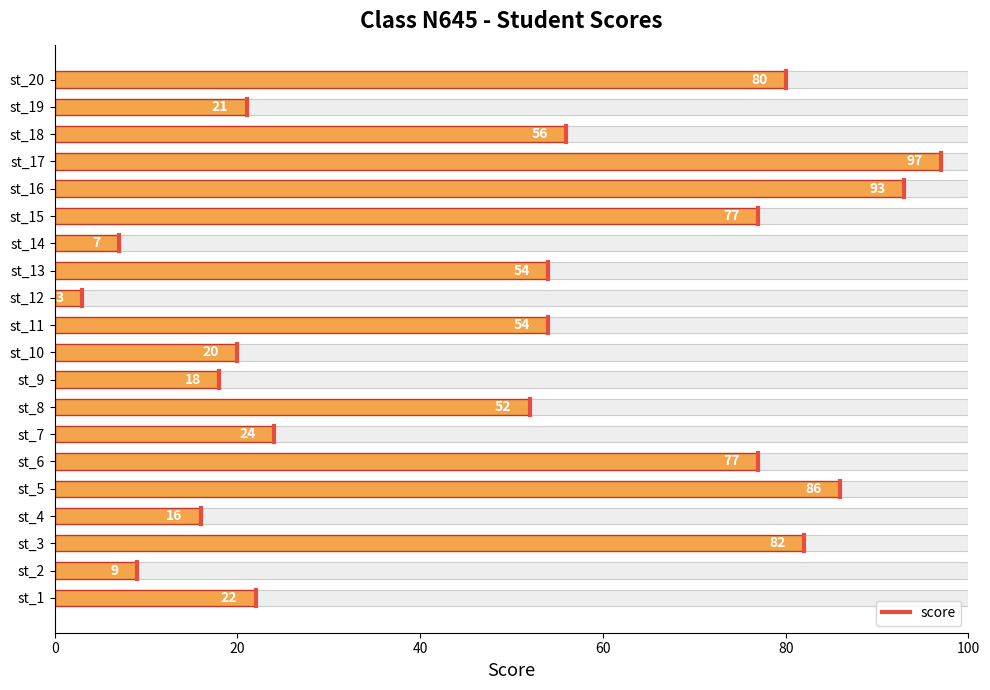

What is the difference between the second highest and second lowest values?

86